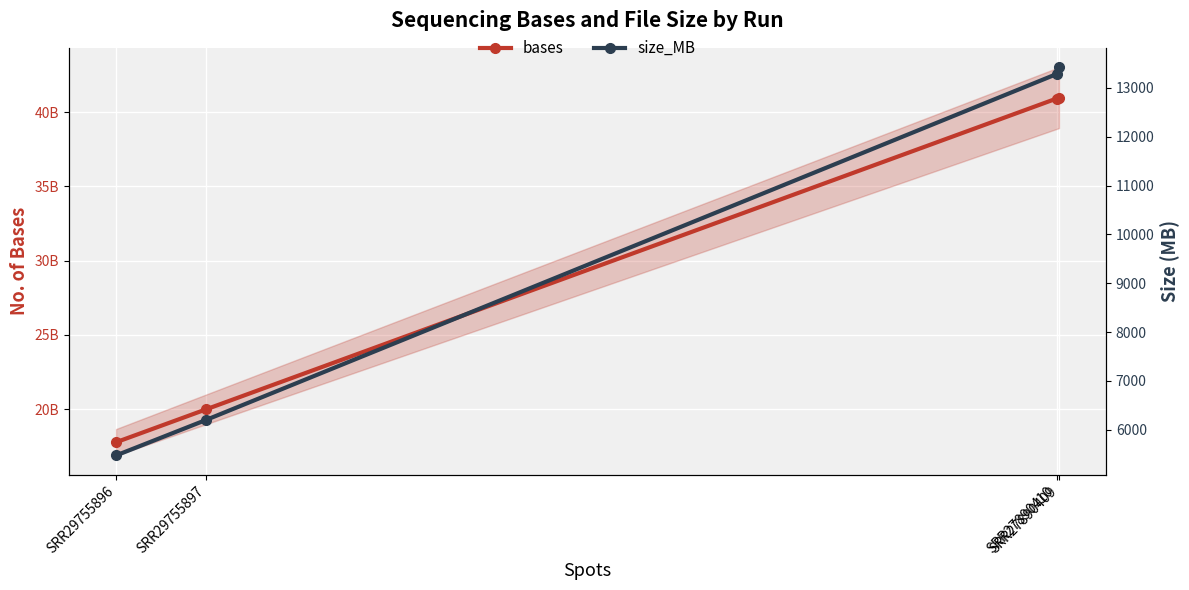

What value does the bases series have at SRR27890409, to the nearest 10?

40975943770